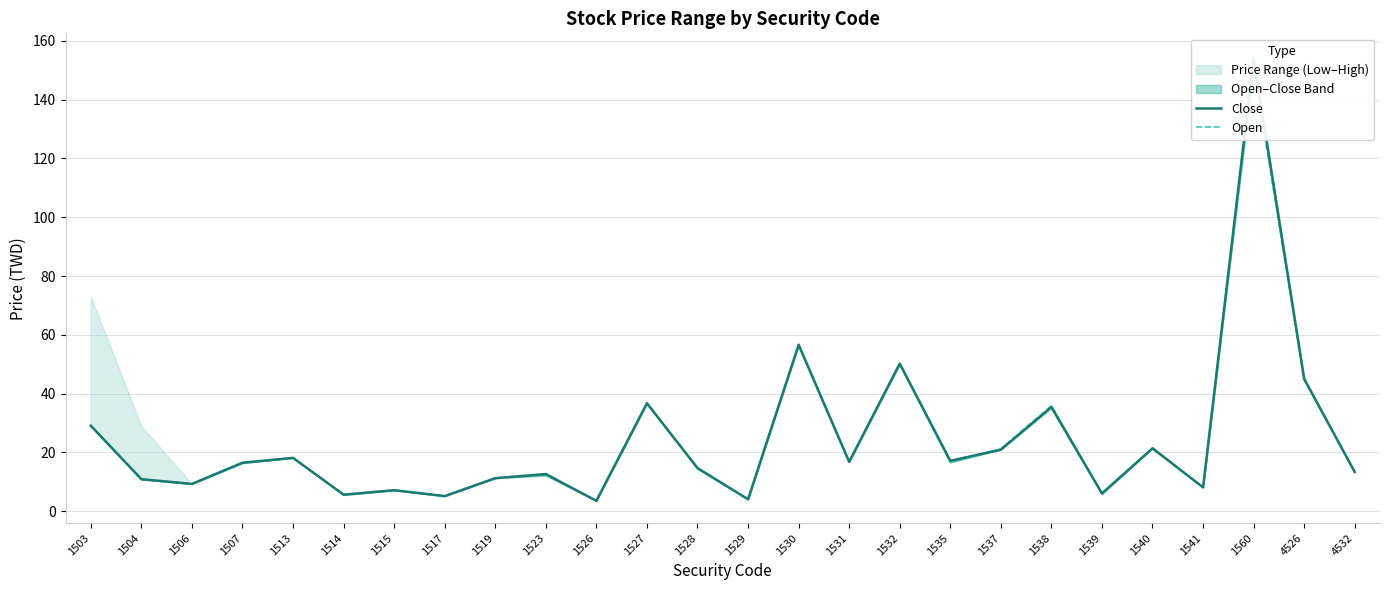

Reading left to right, transcribe all the data shown in this chart.

Close: 1503=29.1	1504=10.9	1506=9.3	1507=16.5	1513=18.1	1514=5.7	1515=7.2	1517=5.2	1519=11.2	1523=12.7	1526=3.5	1527=36.7	1528=14.7	1529=4.1	1530=56.6	1531=16.8	1532=50.2	1535=17.1	1537=20.9	1538=35.4	1539=6.1	1540=21.4	1541=8.1	1560=154.0	4526=45.0	4532=13.3
Open: 1503=29.1	1504=10.8	1506=9.3	1507=16.4	1513=18.2	1514=5.5	1515=7.2	1517=5.1	1519=11.3	1523=12.2	1526=3.6	1527=37.0	1528=14.4	1529=4.1	1530=56.5	1531=16.8	1532=50.2	1535=16.6	1537=21.2	1538=36.0	1539=5.9	1540=21.6	1541=8.1	1560=151.0	4526=44.8	4532=13.3